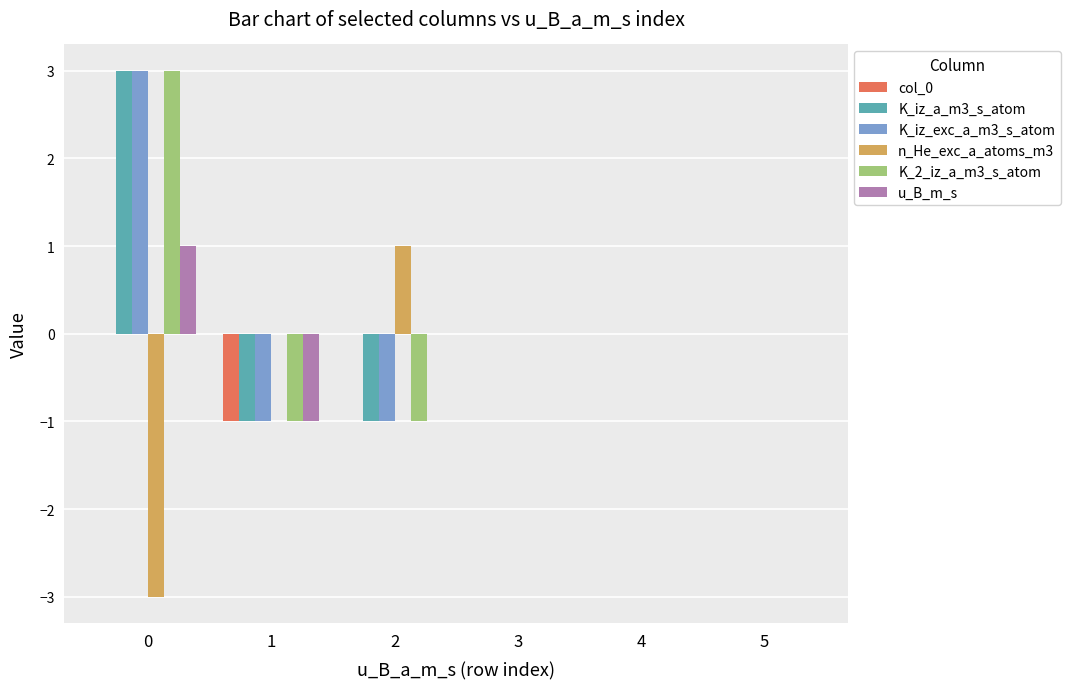

What are all the series names shown in the legend?

col_0, K_iz_a_m3_s_atom, K_iz_exc_a_m3_s_atom, n_He_exc_a_atoms_m3, K_2_iz_a_m3_s_atom, u_B_m_s